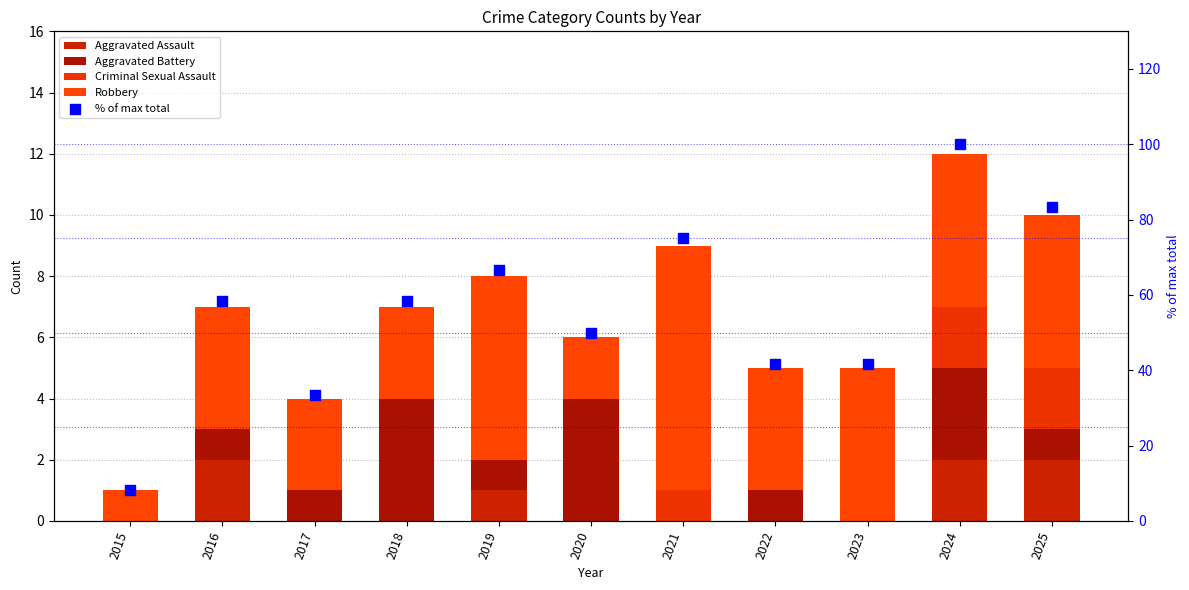

At how many categories does at least one series exceed 74?

3